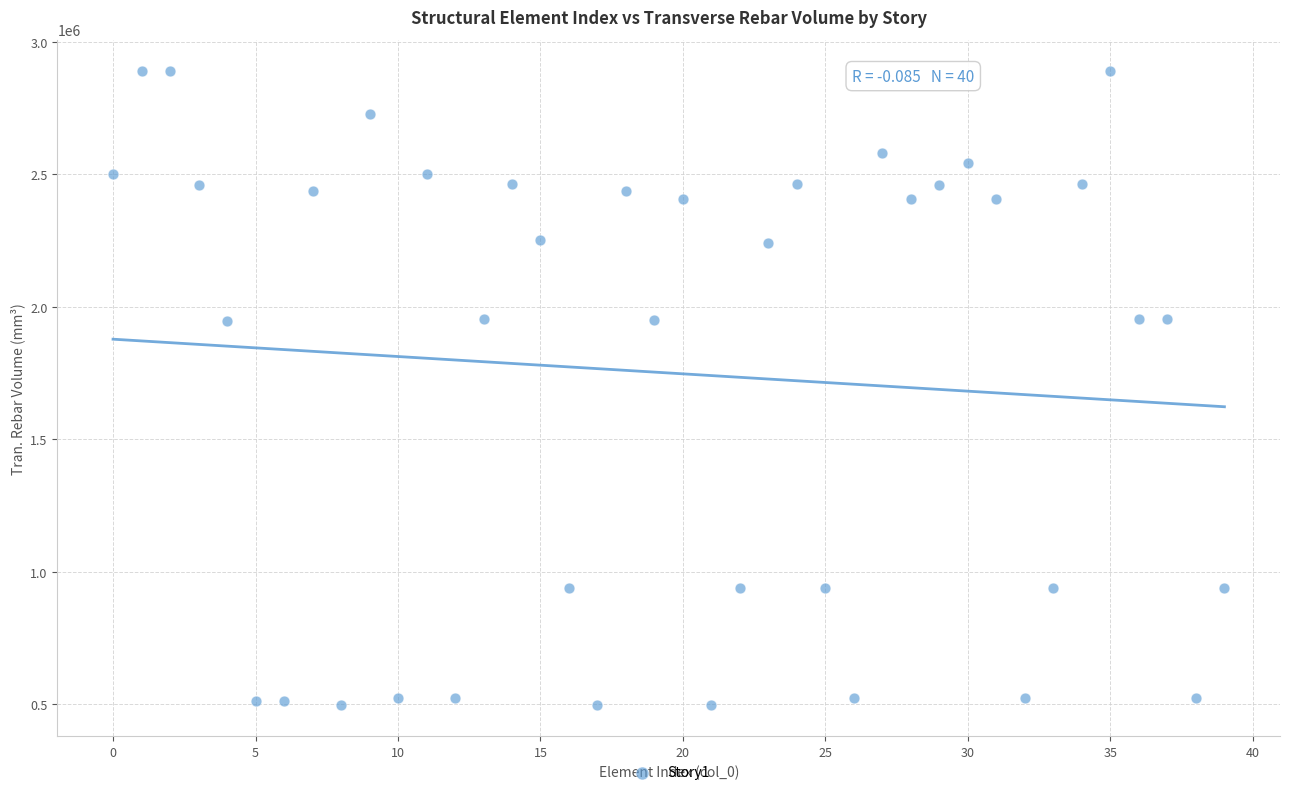

What is the range of Y values (max minus min)?

2390817.3